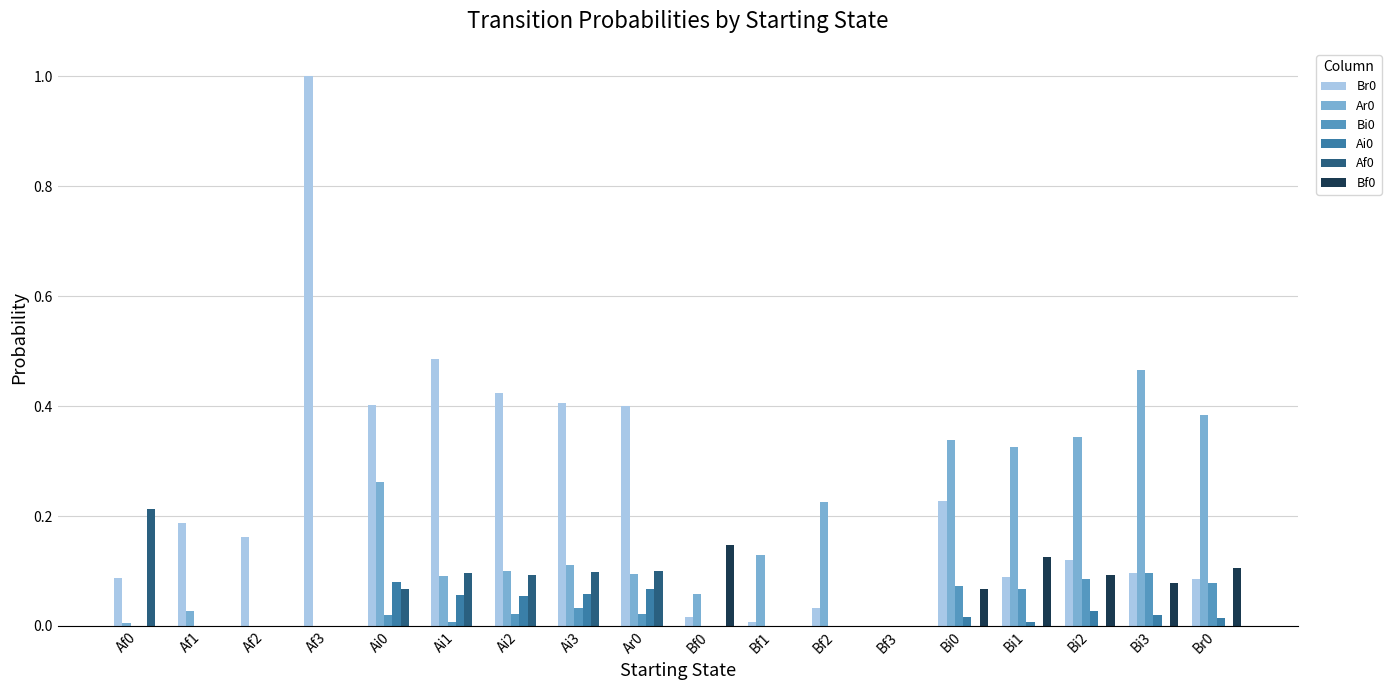

What is the maximum value shown in the chart?

1.0